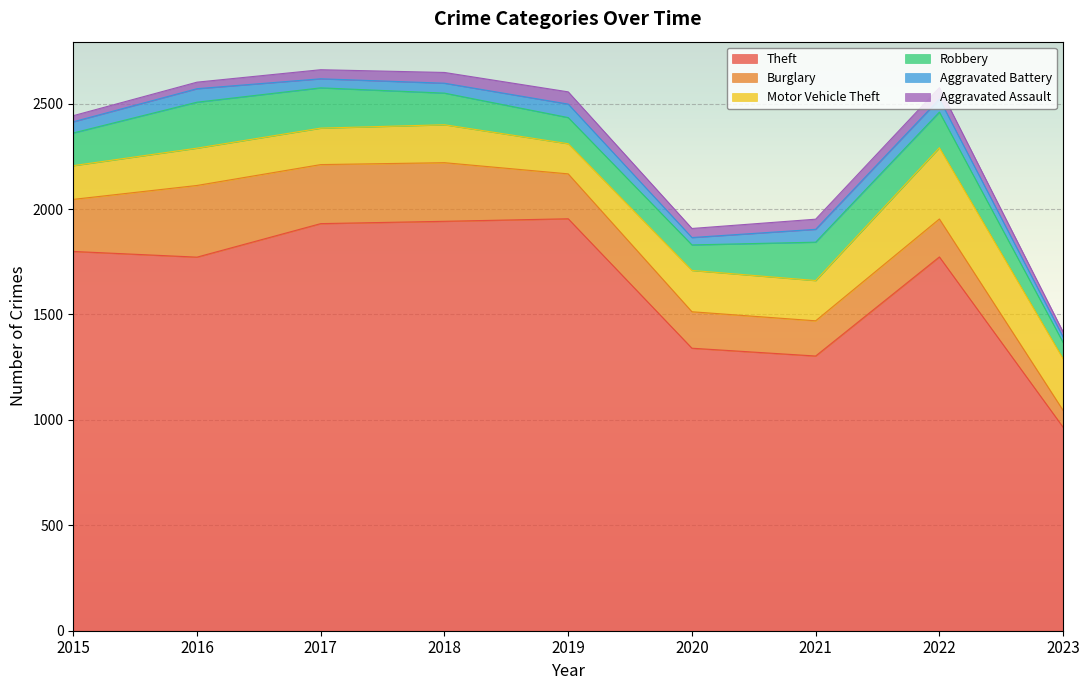

List the labels in order of Aggravated Assault value, largest first.

2019, 2022, 2018, 2021, 2017, 2020, 2016, 2015, 2023